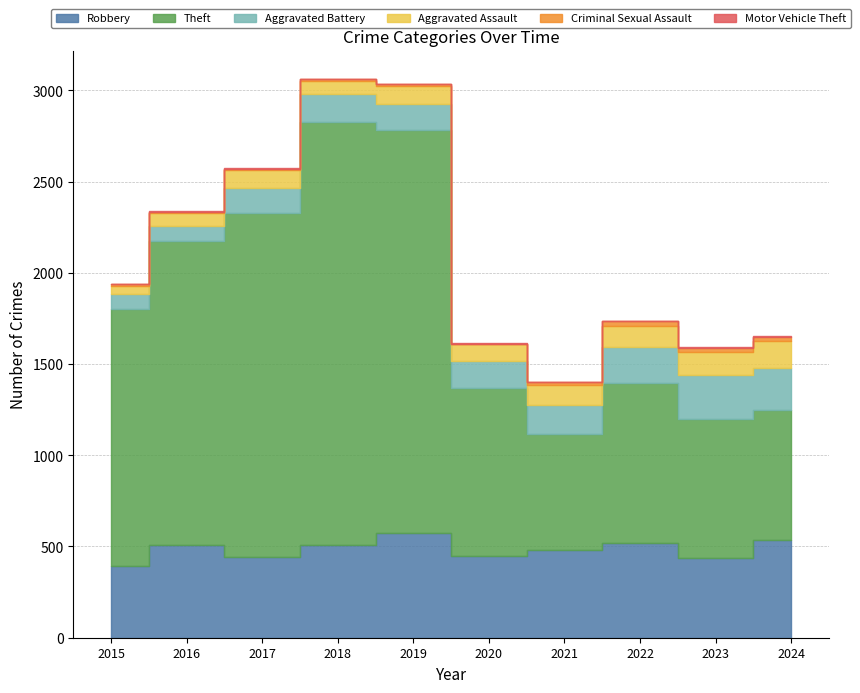

Where is Theft nearest to the value 1477?

2015